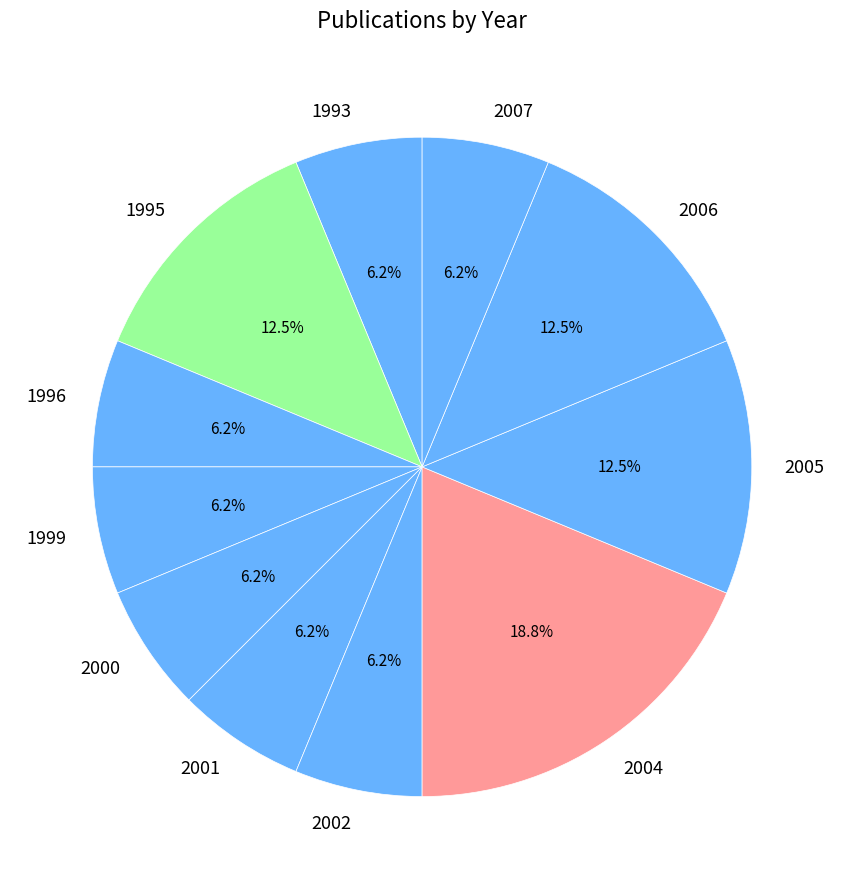

Which has a higher value, 2000 or 2004?

2004